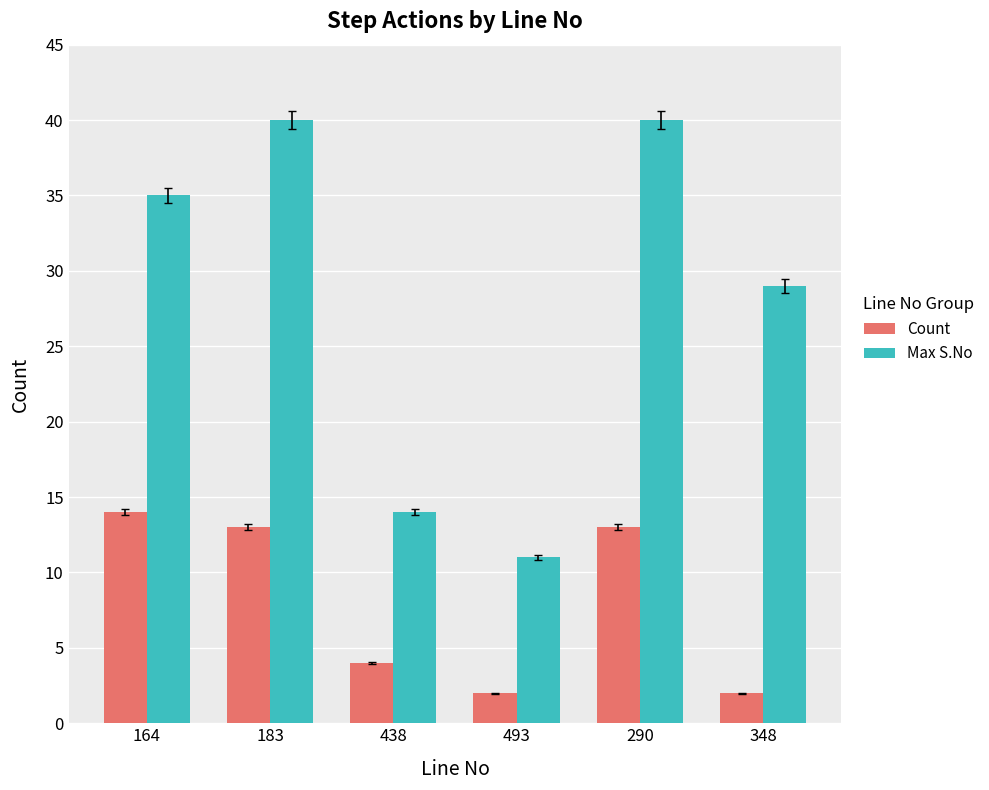

Is it true that Count equals 3 at 183?

False